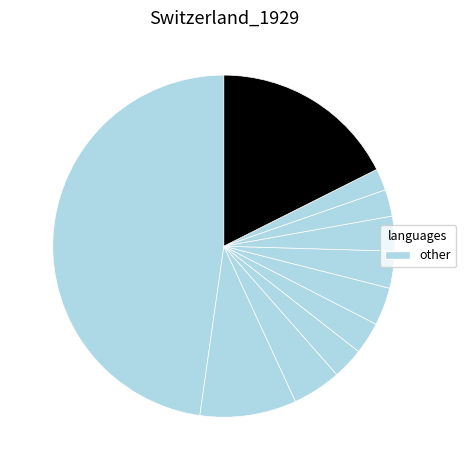

Is there any slice that represents more than half of the pie?

No